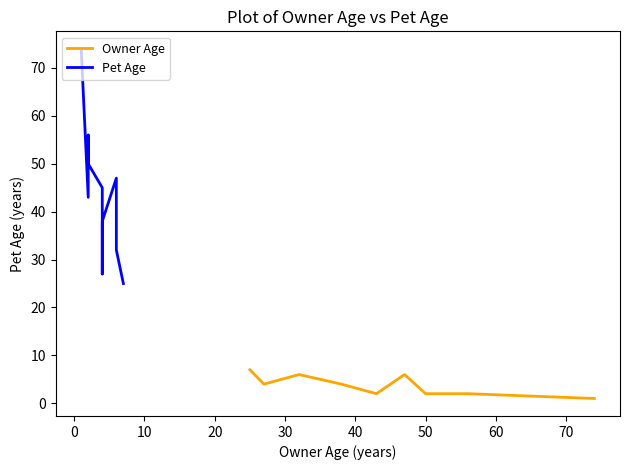

How many lines are shown in the chart?

2